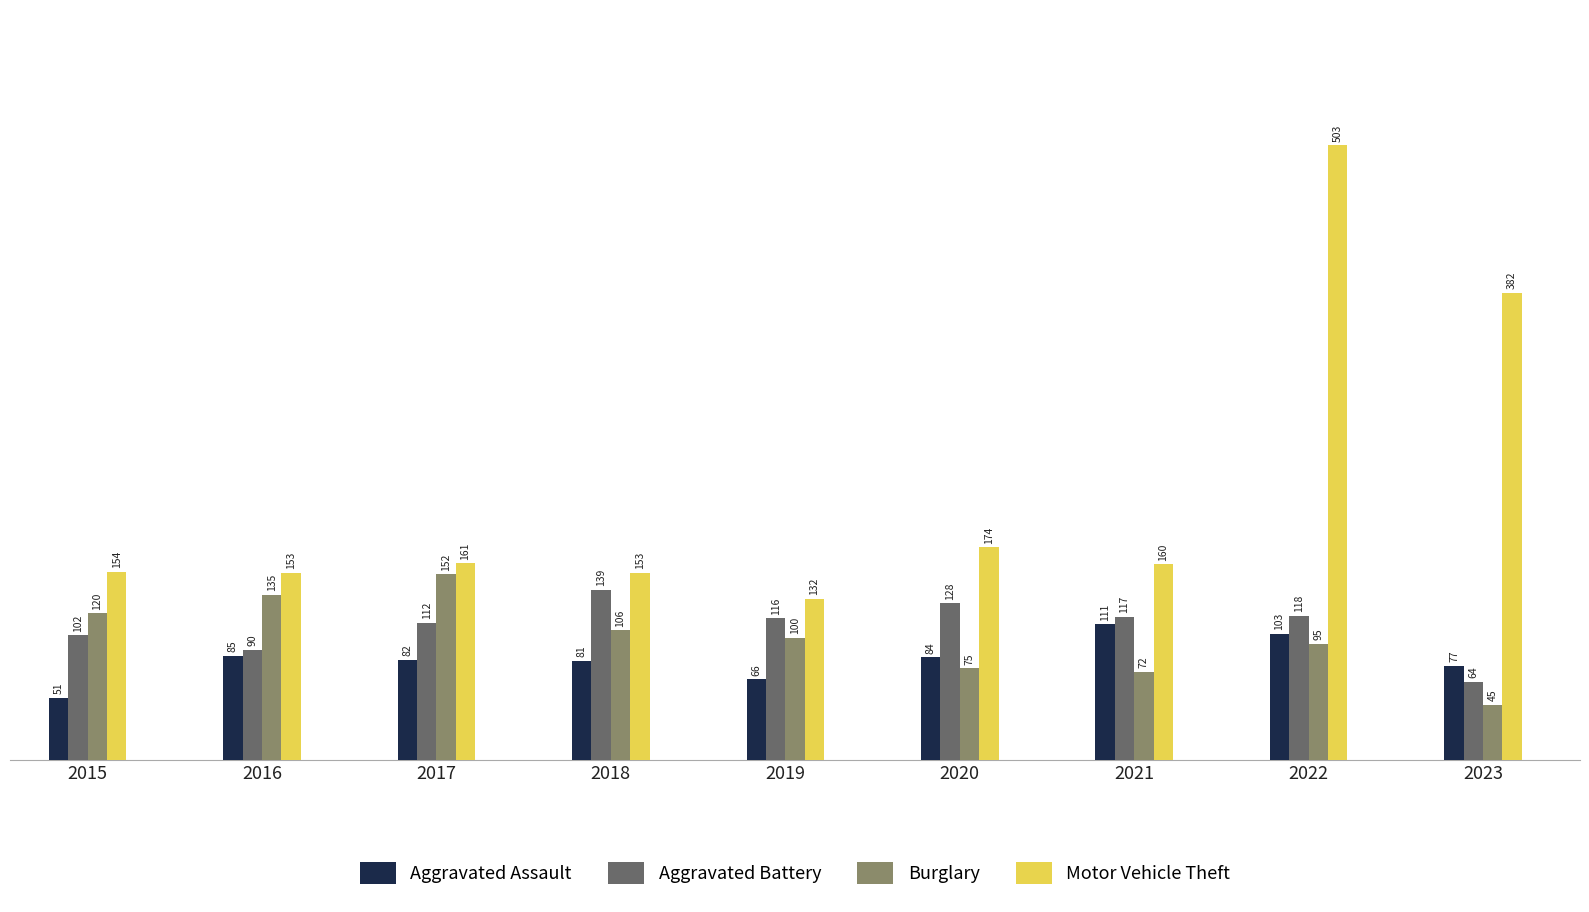

How many bars are there in total?

36